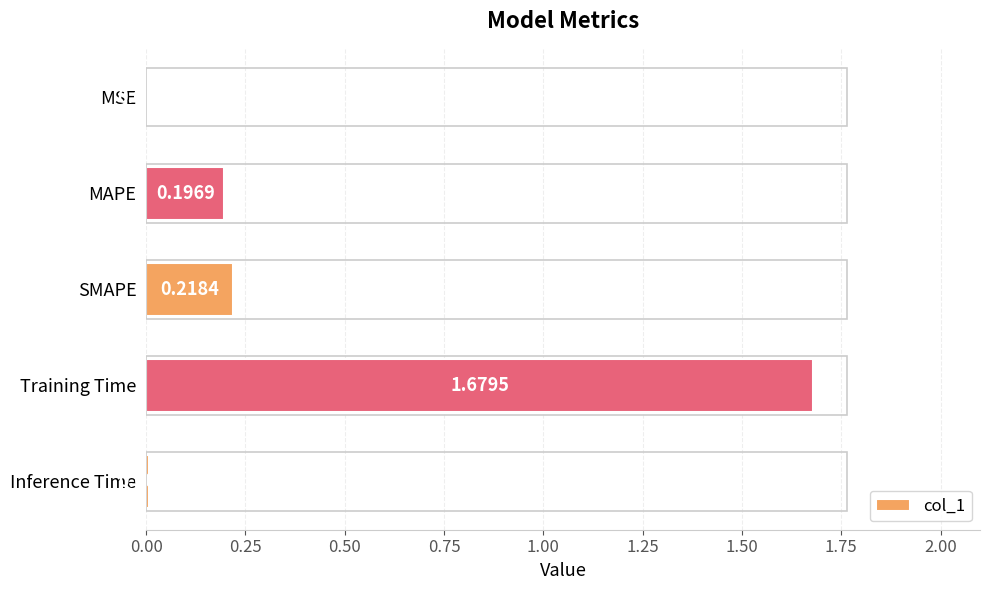

What is the sum of all values?

2.1